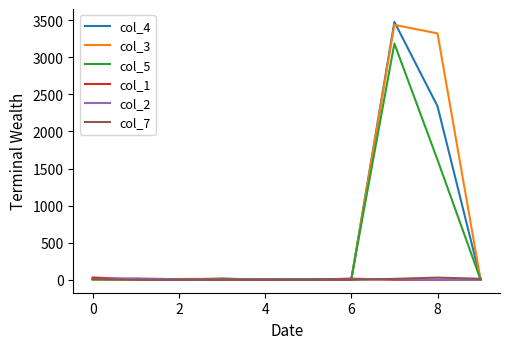

Does the chart have visible grid lines?

No